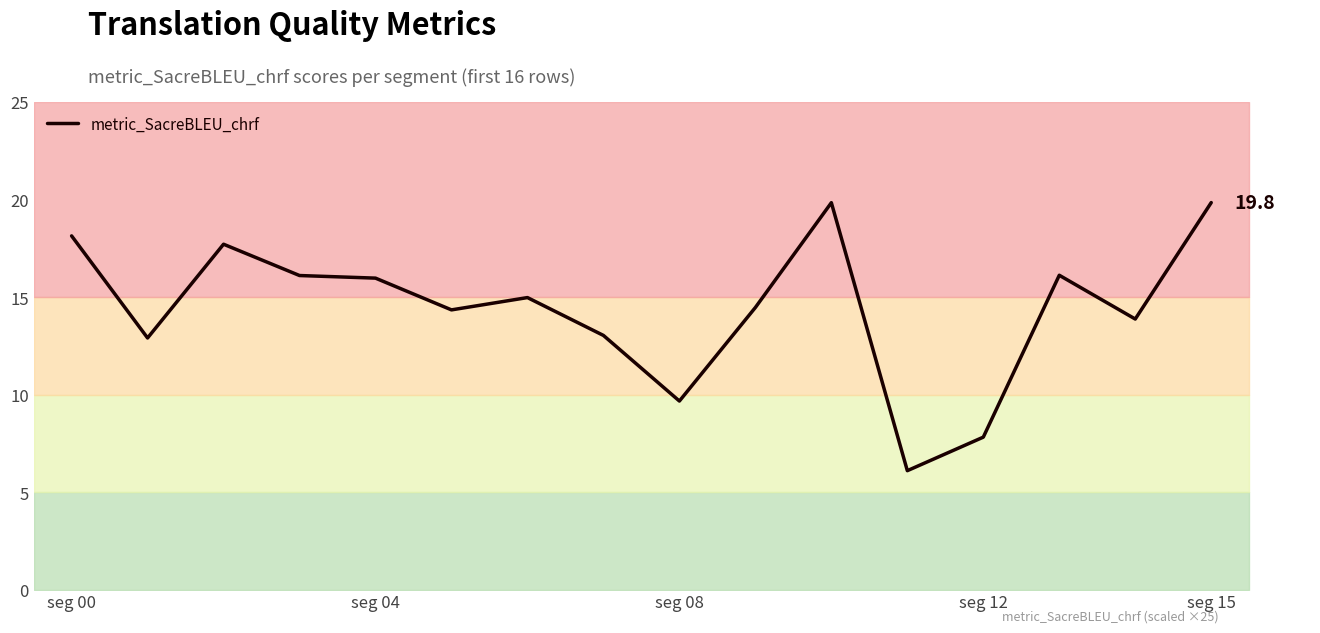

The value of metric_SacreBLEU_chrf at seg 04 is 11.1. True or false?

False